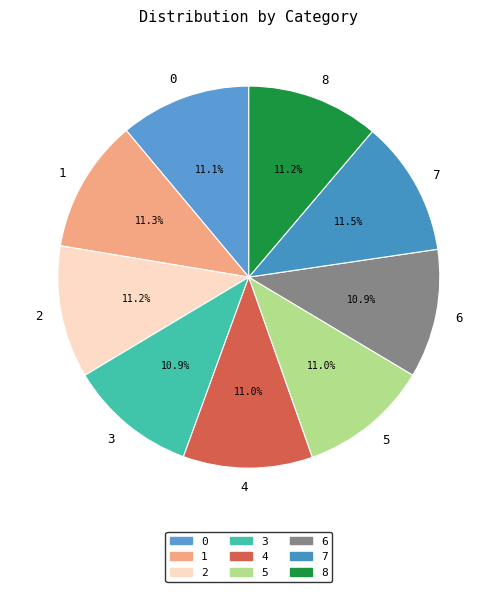

Count the number of slices in the pie.

9